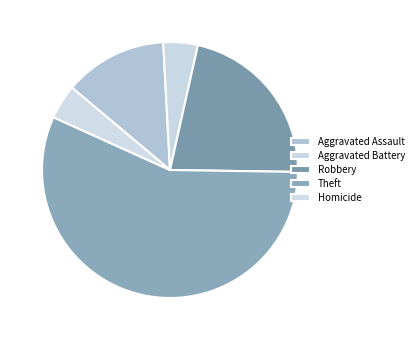

Count the number of slices in the pie.

5